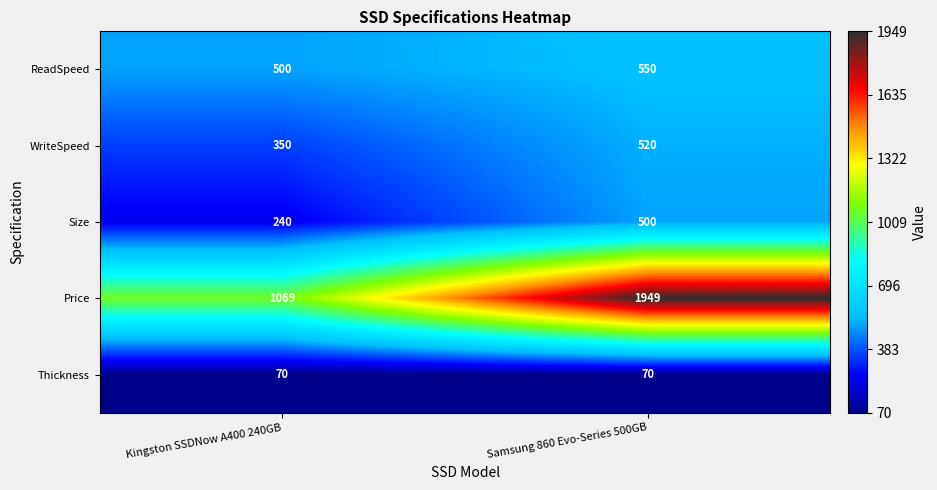

Is it true that Thickness equals 103 at Samsung 860 Evo-Series 500GB?

False